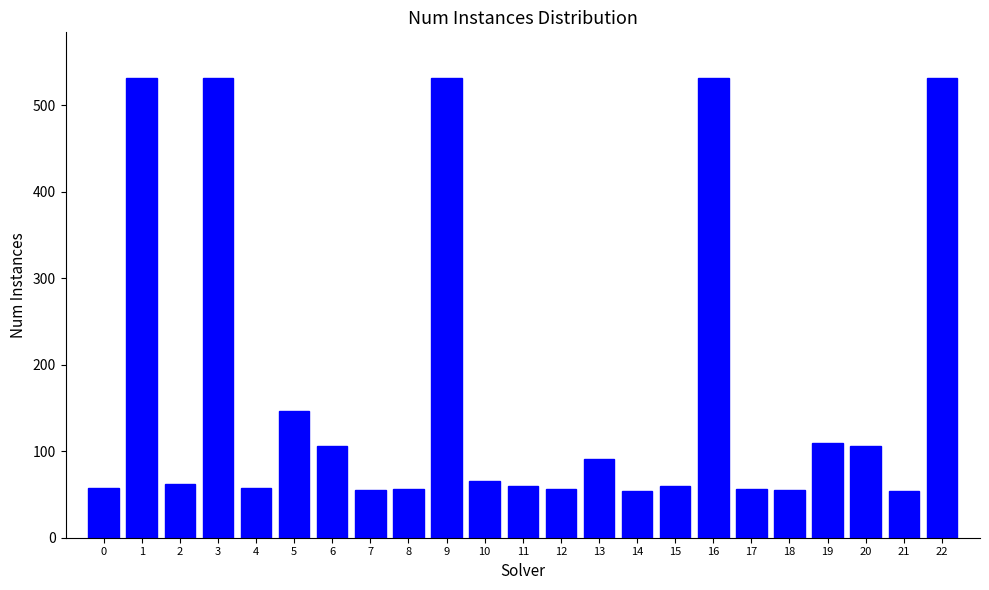

What is the sum of all values?

3963